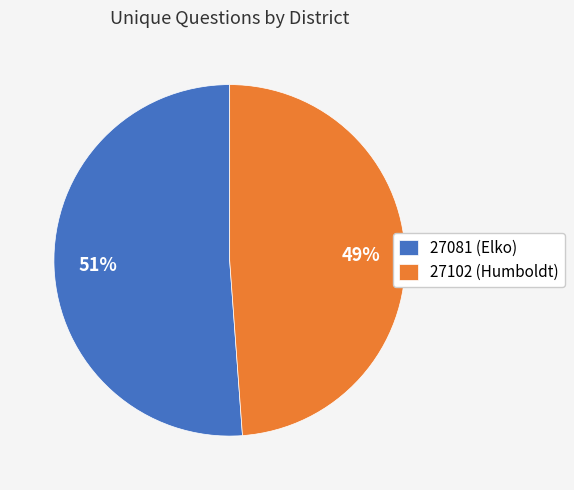

Do 27102 (Humboldt) and 27081 (Elko) together represent more than half of the pie?

Yes